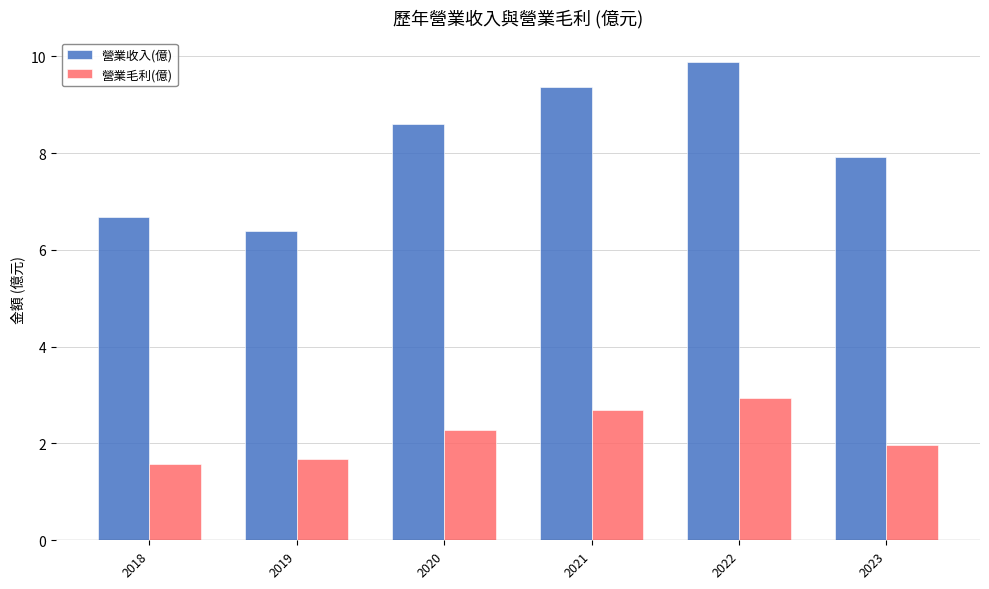

How many categories are shown in the chart?

6